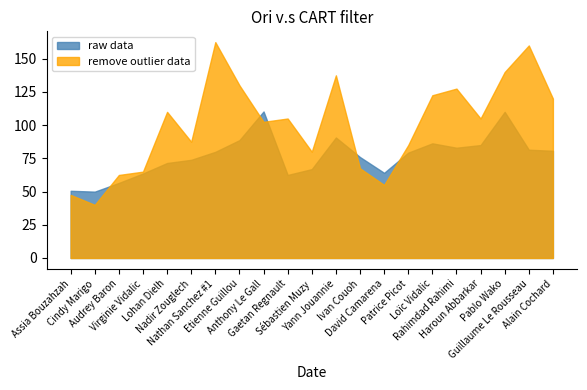

At how many categories does at least one series exceed 68?

16